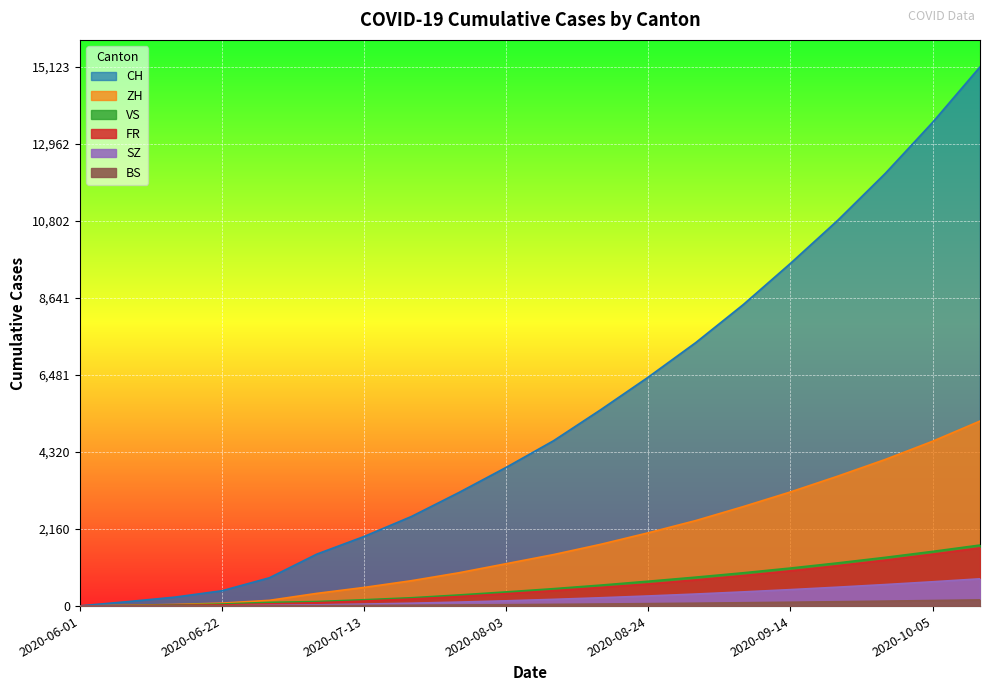

Does the chart display data point markers on the line(s)?

No